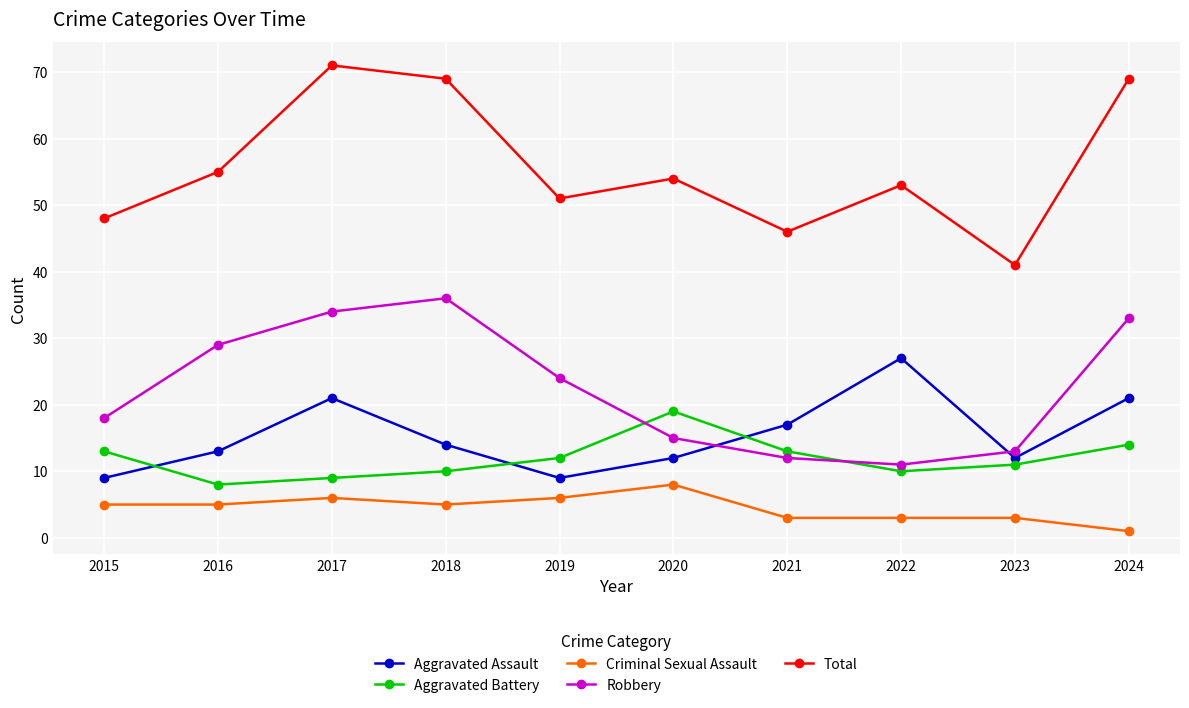

Rank the series by their maximum value, from lowest to highest.

Criminal Sexual Assault, Aggravated Battery, Aggravated Assault, Robbery, Total